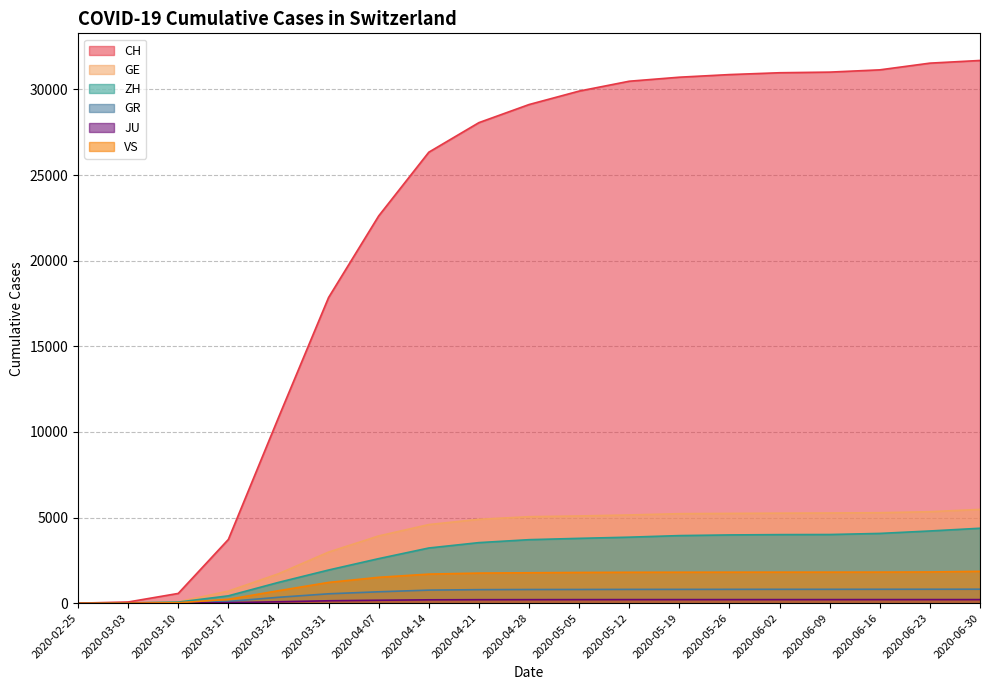

True or false: GE and VS intersect in this chart.

False